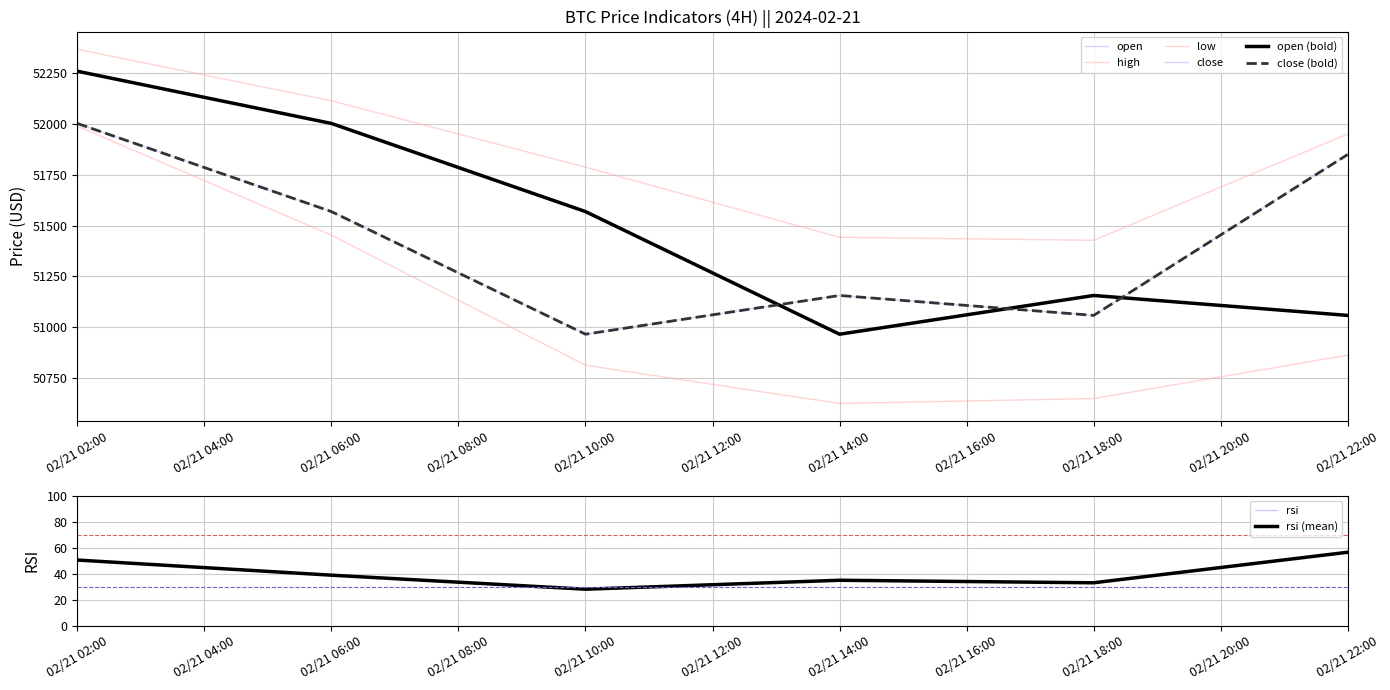

Reading right to left, list all the values displayed in this chart.

open: 51058.0	51156.0	50965.5	51568.6	52002.0	52258.8
high: 51950.0	51427.4	51442.3	51787.0	52113.4	52366.8
low: 50862.5	50649.3	50625.0	50813.0	51452.4	51988.9
close: 51849.4	51058.0	51156.0	50965.5	51568.6	52002.0
rsi: 56.4	32.9	34.8	28.0	38.8	50.4